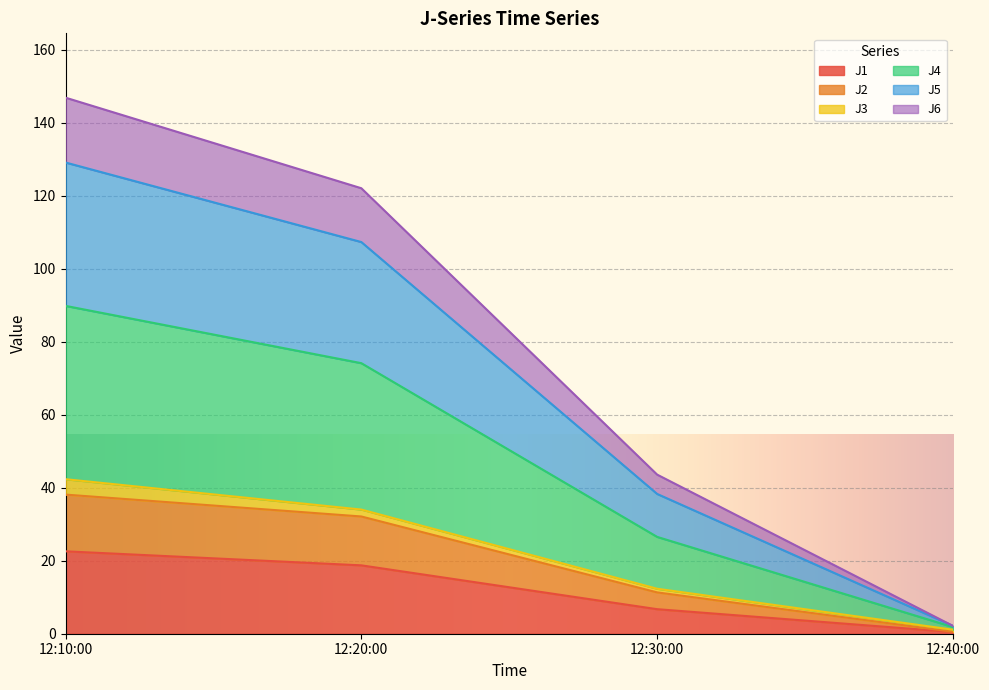

Which category has the lowest value in the J1 series?

12:40:00